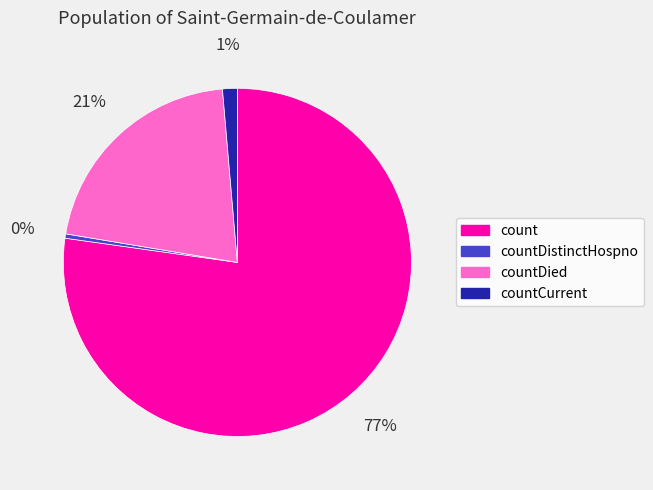

Is there any slice that represents more than half of the pie?

Yes